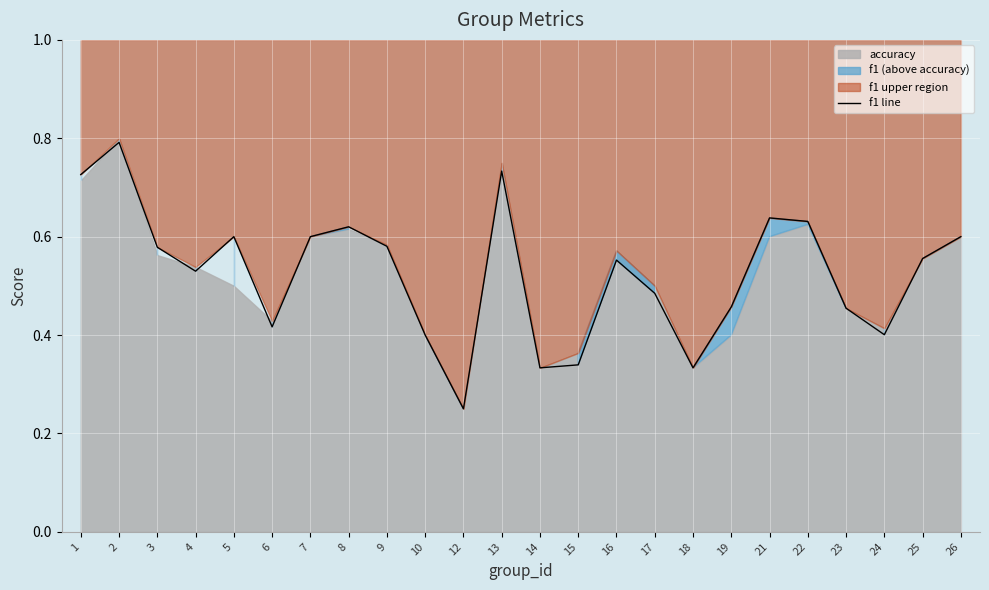

Between 14 and 22, which is larger?

22